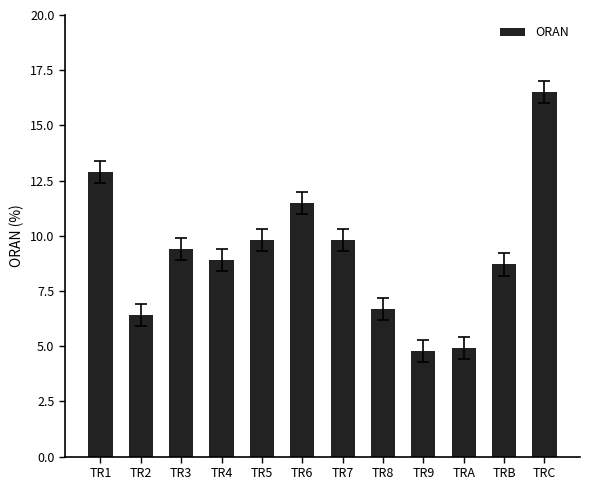

Count the number of data series in this chart.

1